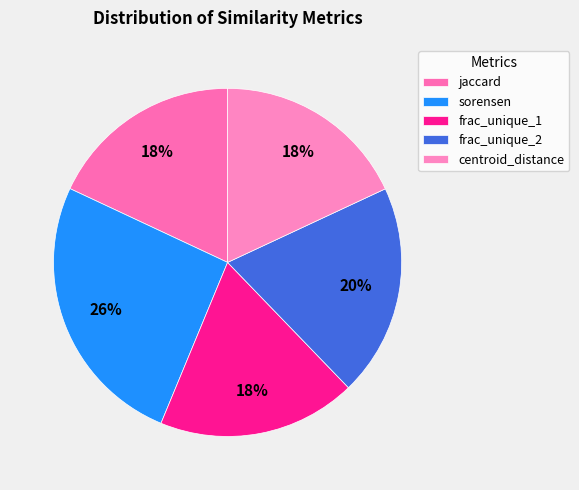

True or false: frac_unique_1 accounts for 18% of the total.

True